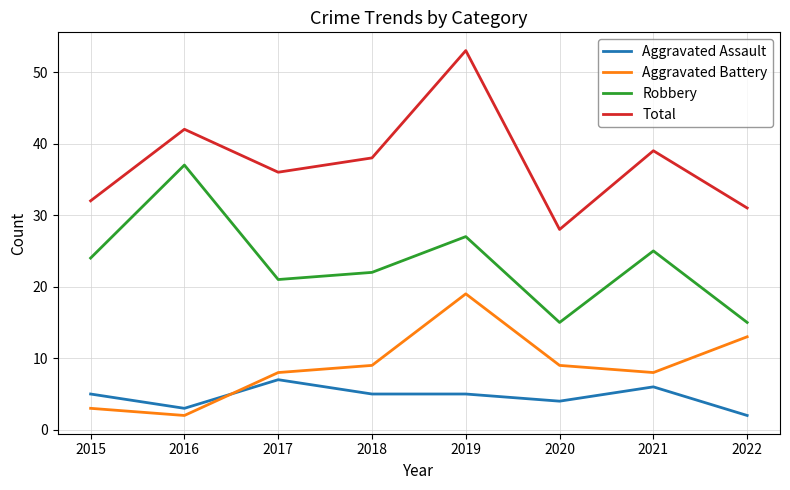

Reading left to right, what are all the values shown in this chart?

Aggravated Assault: 2015=5	2016=3	2017=7	2018=5	2019=5	2020=4	2021=6	2022=2
Aggravated Battery: 2015=3	2016=2	2017=8	2018=9	2019=19	2020=9	2021=8	2022=13
Robbery: 2015=24	2016=37	2017=21	2018=22	2019=27	2020=15	2021=25	2022=15
Total: 2015=32	2016=42	2017=36	2018=38	2019=53	2020=28	2021=39	2022=31